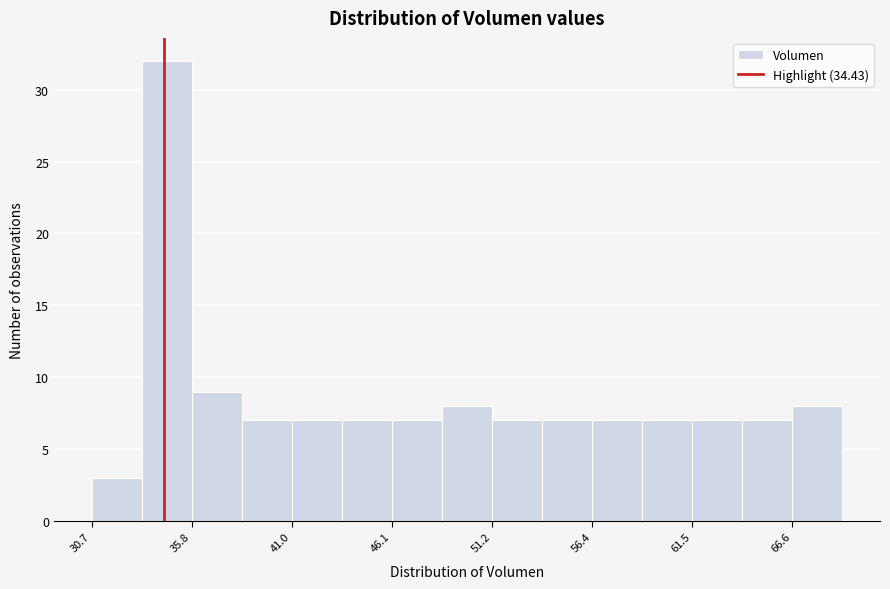

Read against the x-axis, roughly where is the centre of the tallest bar?

35